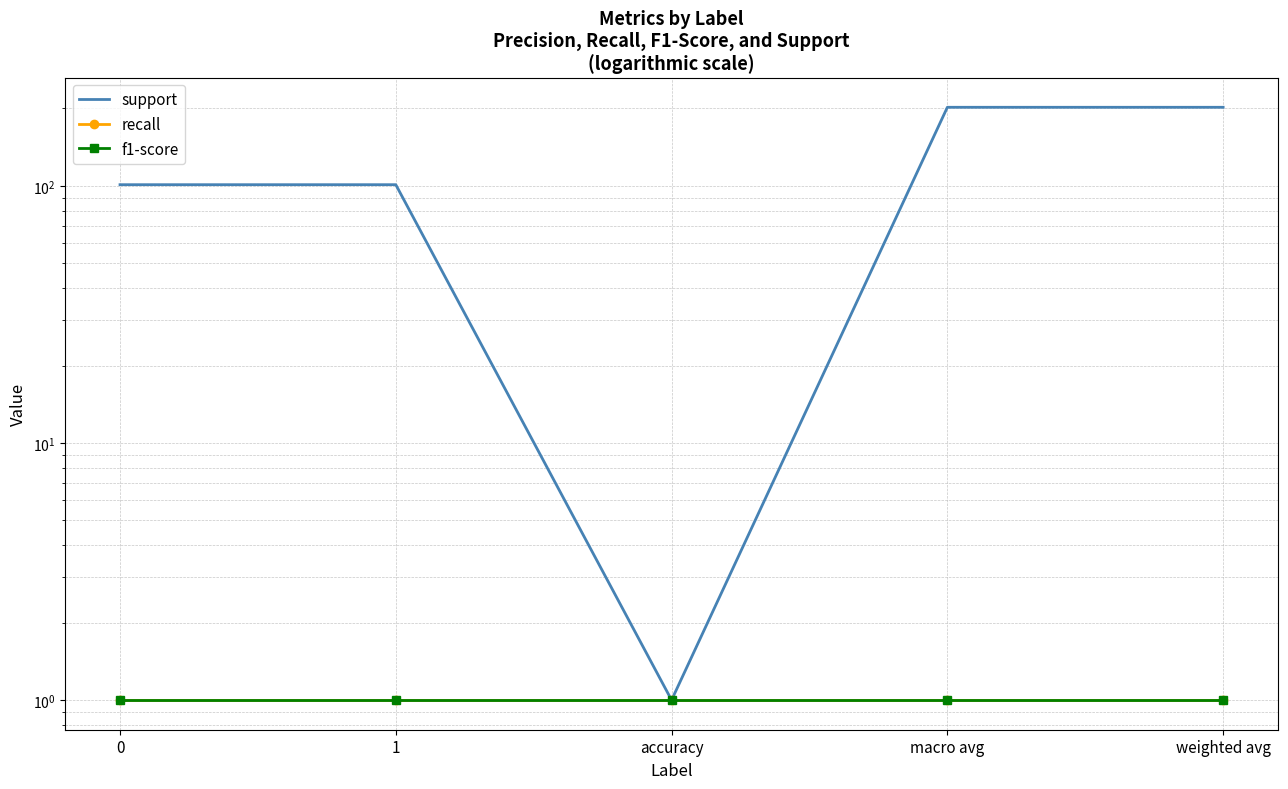

What is the minimum value for f1-score?

1